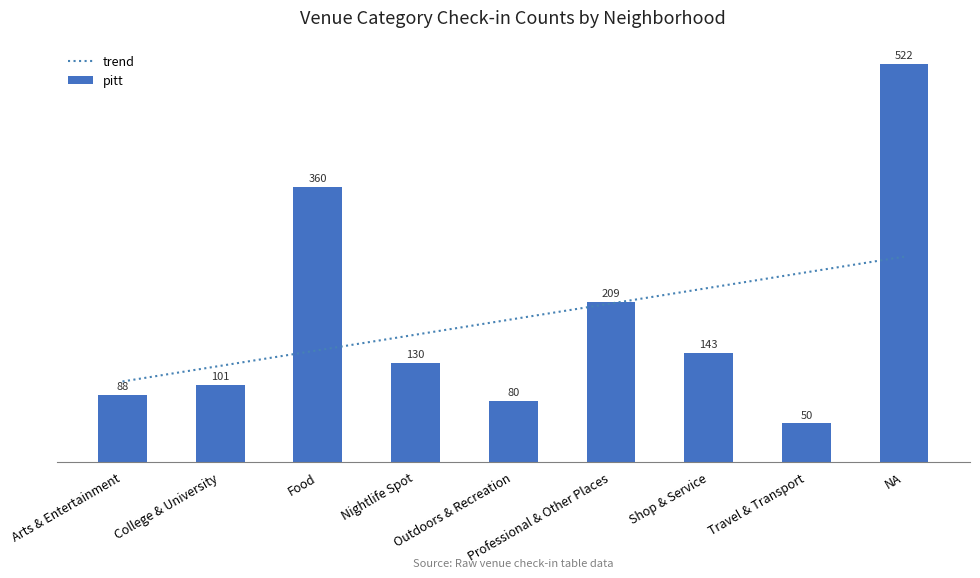

What position from the left is Nightlife Spot?

4